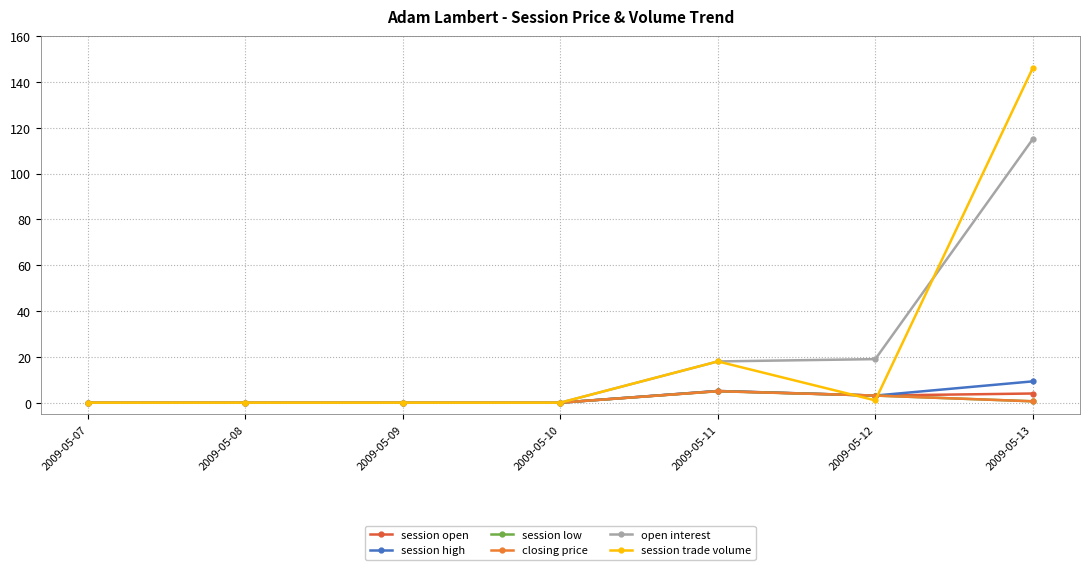

What is the sum of all session trade volume values?

165.0